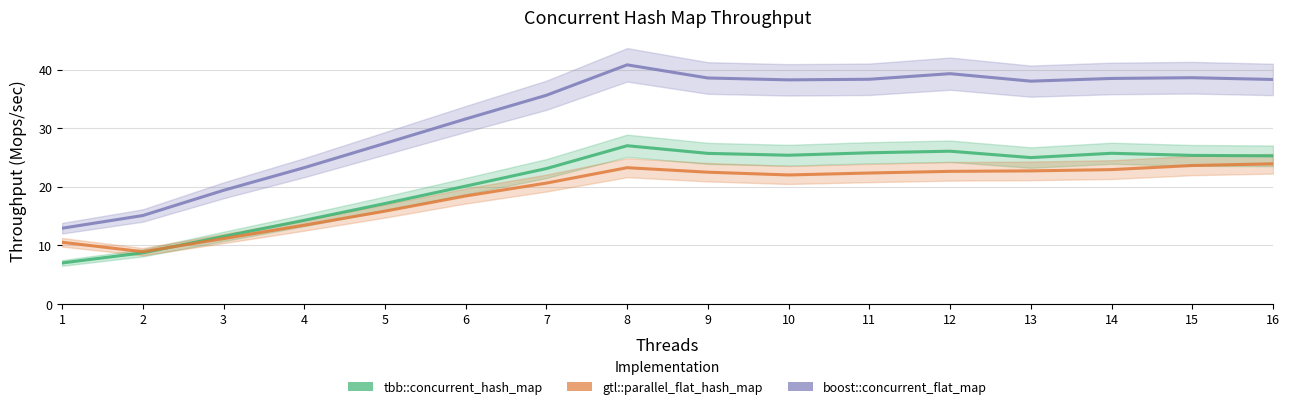

The tbb::concurrent_hash_map series shows 23.1 at 7. True or false?

True